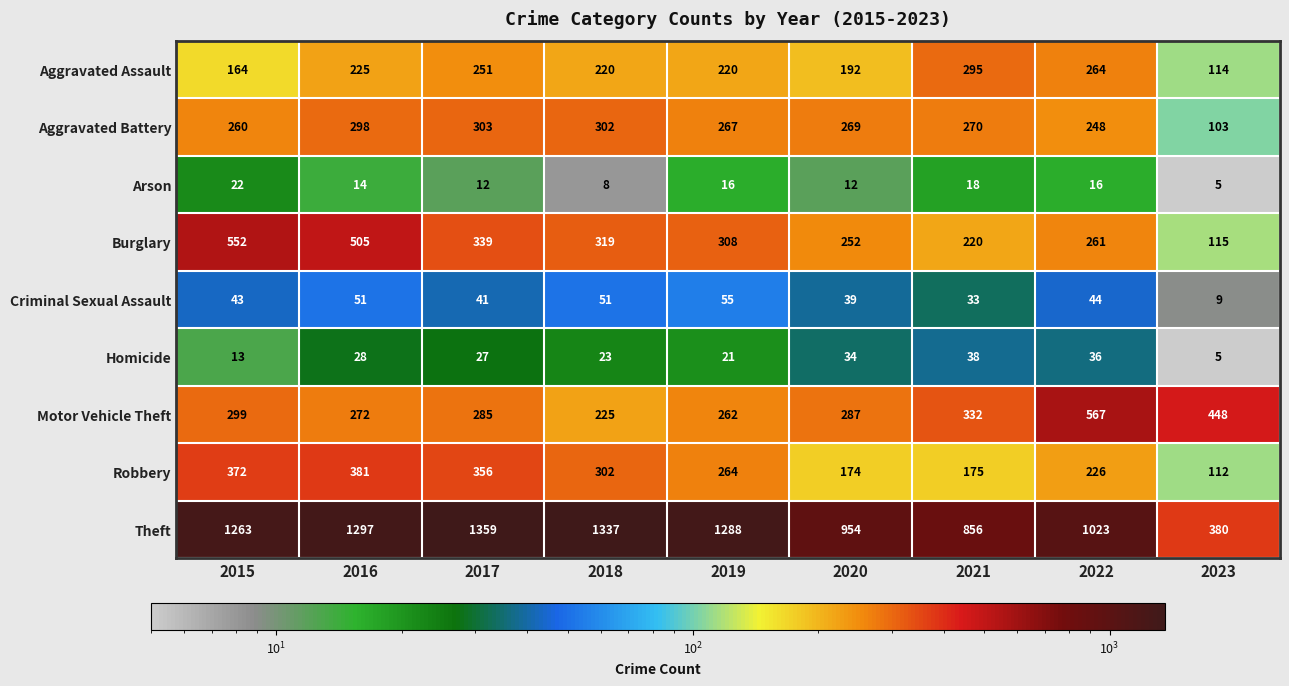

Between 2020 and 2022, which series saw the biggest shift?

Motor Vehicle Theft